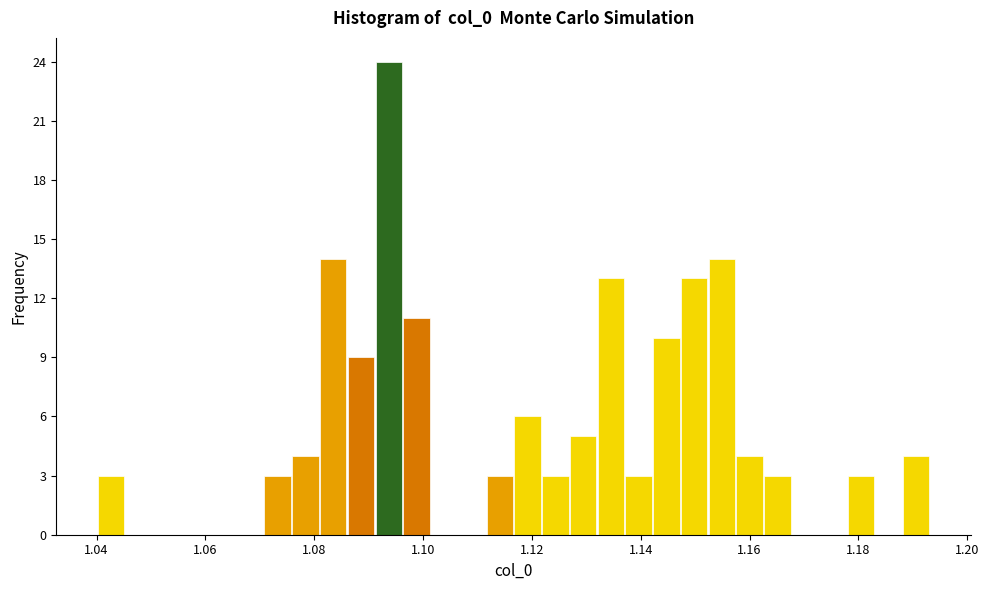

Read against the x-axis, roughly where is the centre of the tallest bar?

1.094